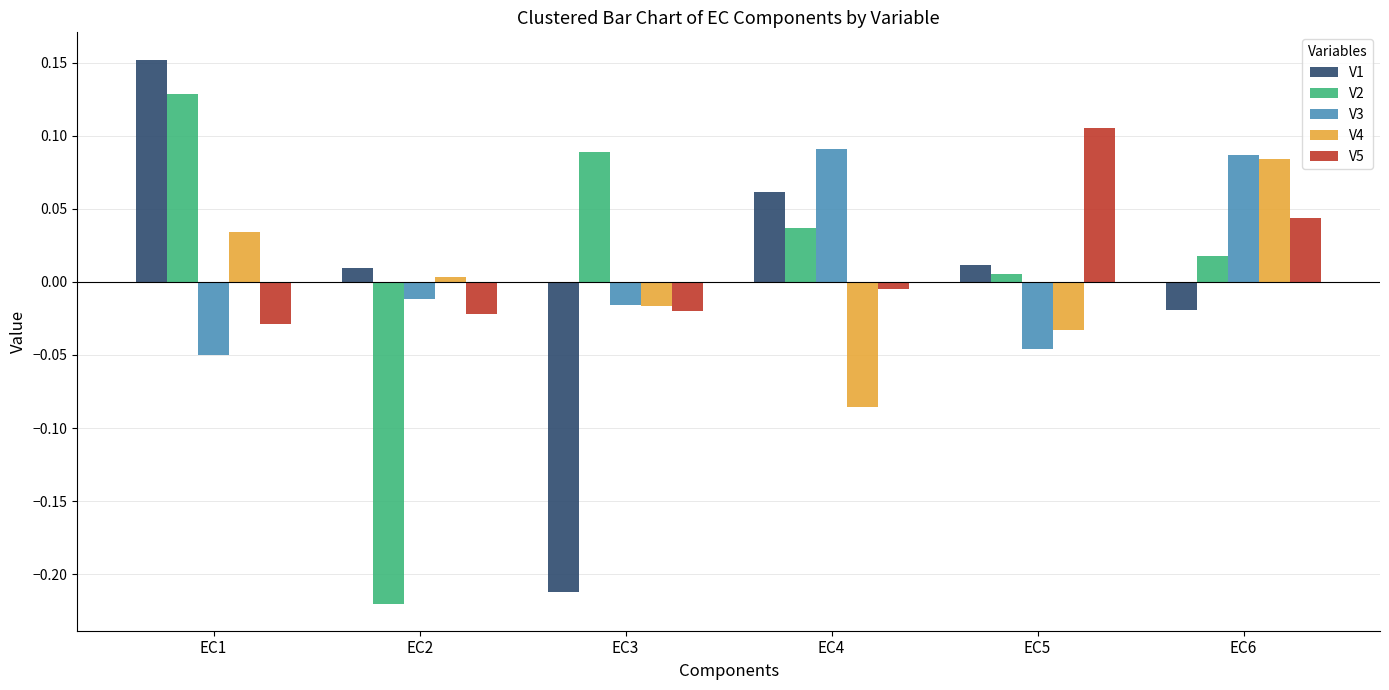

Is the value of V3 at EC5 greater than the value of V2 at EC1?

No